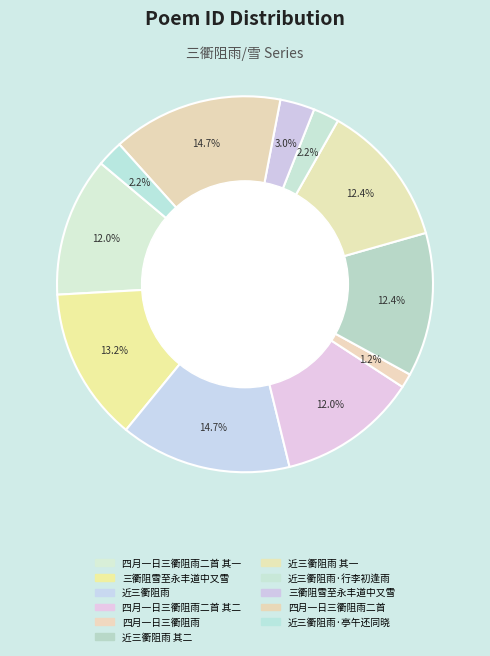

Which category has the biggest portion of the pie?

近三衢阻雨